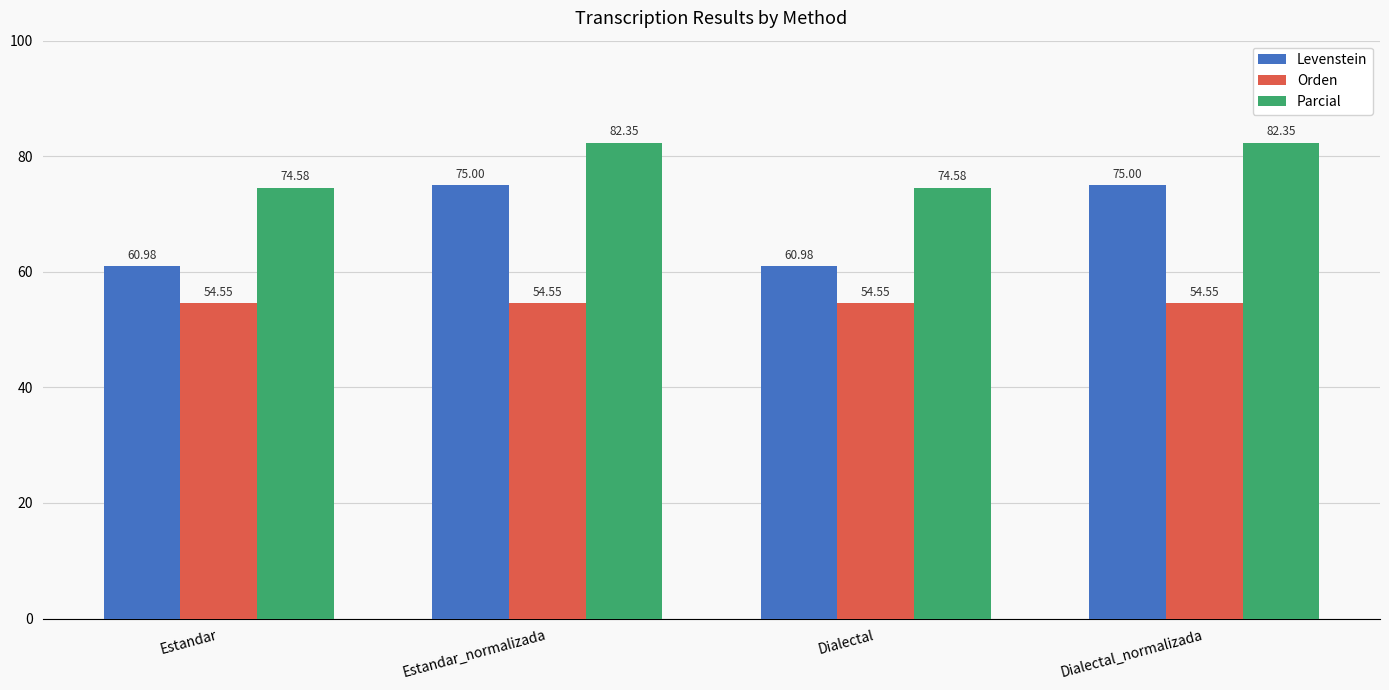

Rank the series by their average value, from lowest to highest.

Orden, Levenstein, Parcial